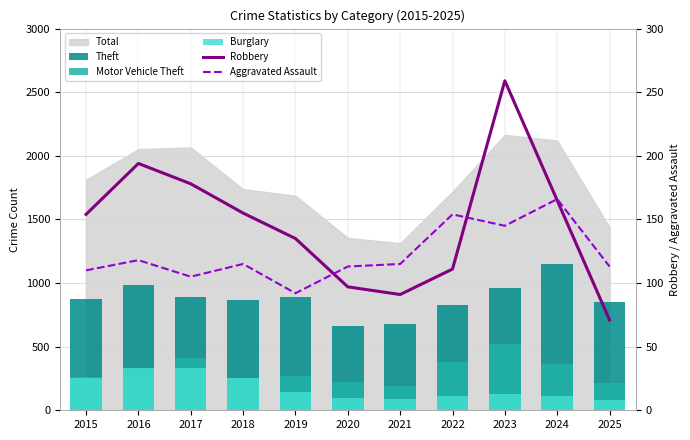

Is the value of Theft at 2016 greater than the value of Motor Vehicle Theft at 2025?

Yes